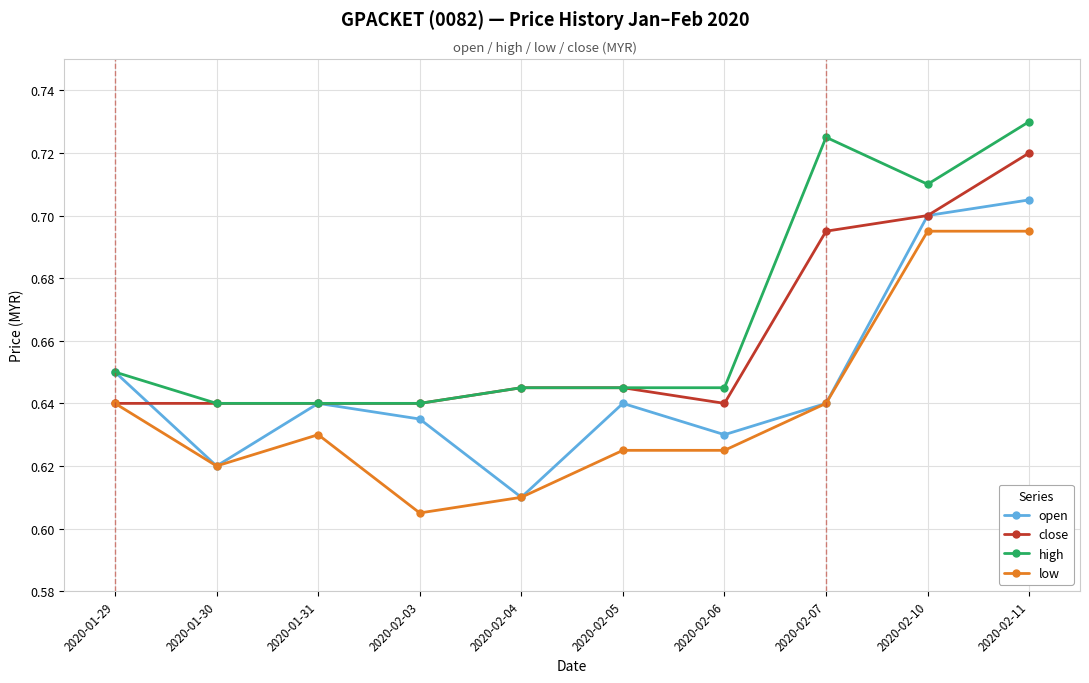

Count the high values in the range 0 to 1.

10